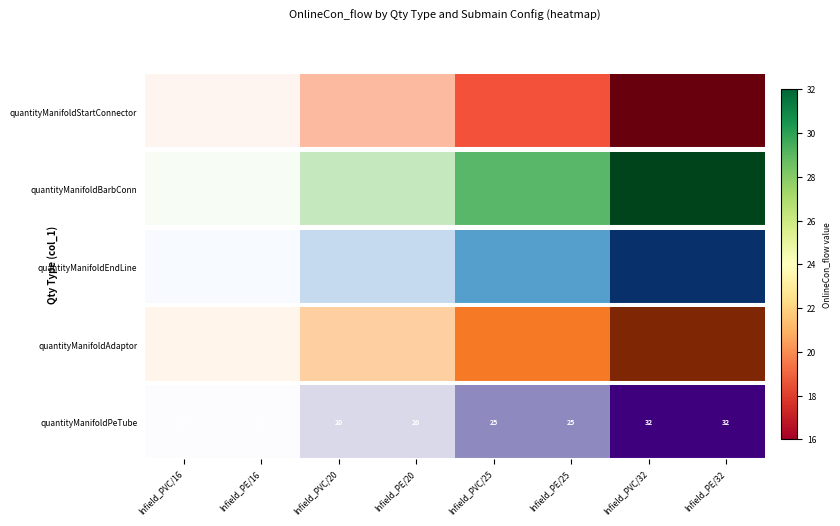

True or false: the data shows 6 at Infield_PE/16.

False